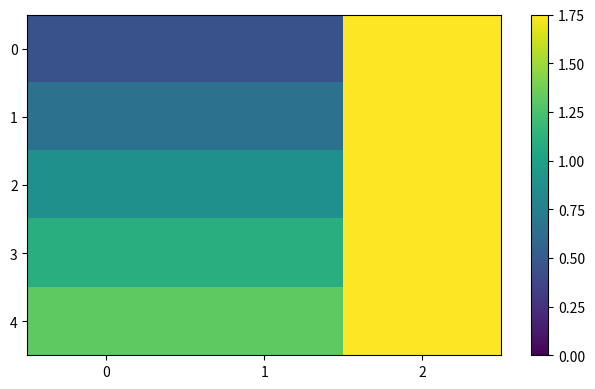

What is the total value across all series at 0?

4.4